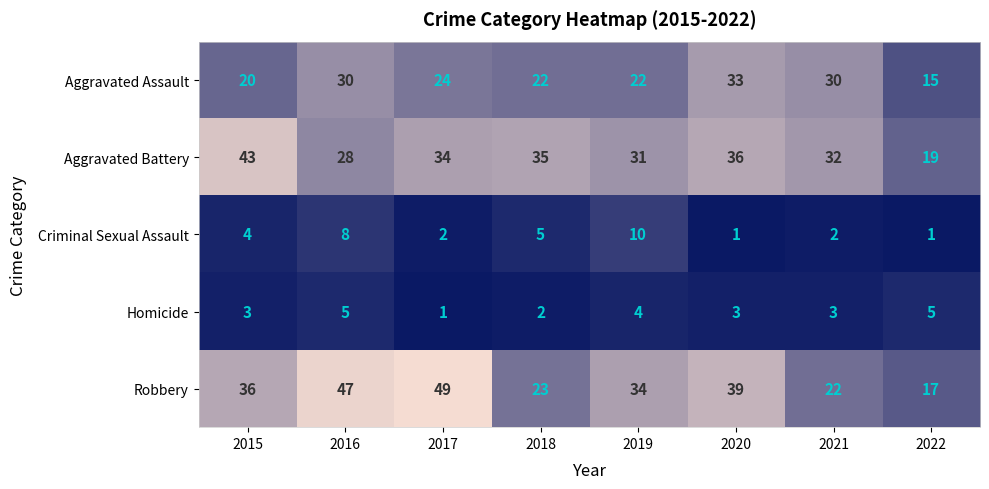

What is the difference between the maximum and minimum values in the Robbery series?

32